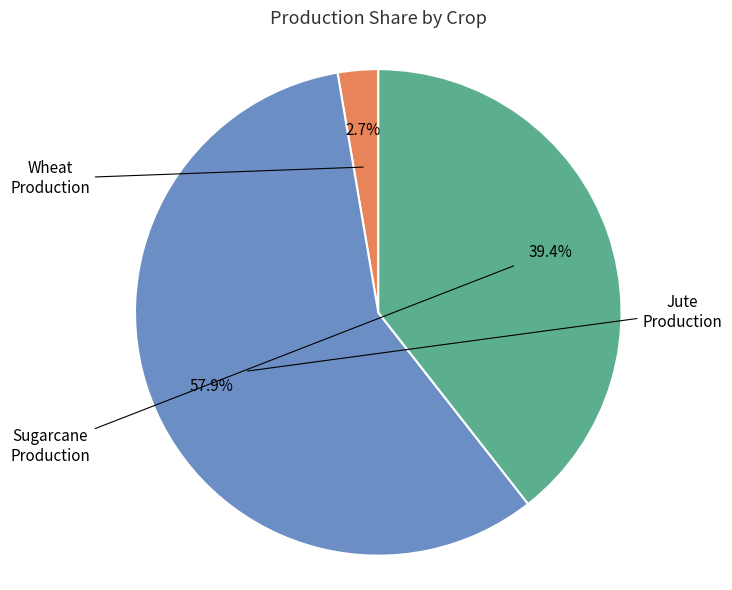

How many segments does this pie chart have?

3